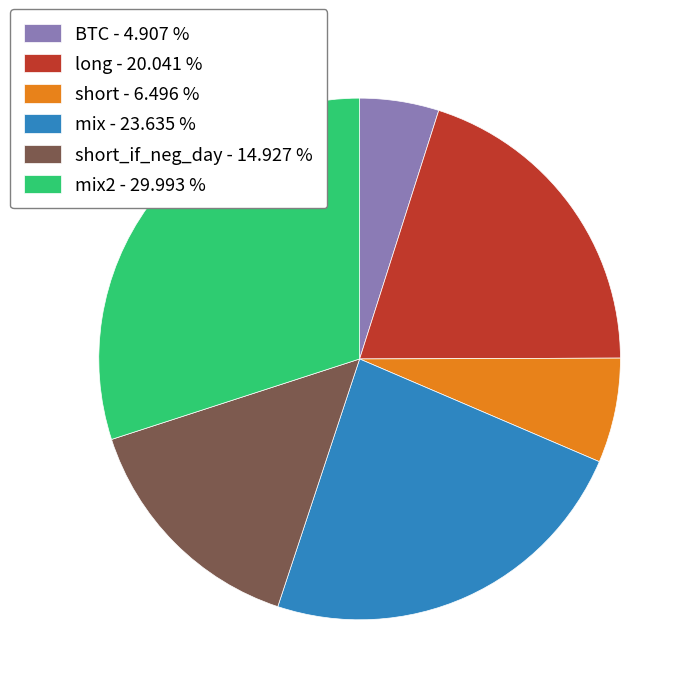

Rank the categories by value from highest to lowest.

mix2 - 29.993 %, mix - 23.635 %, long - 20.041 %, short_if_neg_day - 14.927 %, short - 6.496 %, BTC - 4.907 %